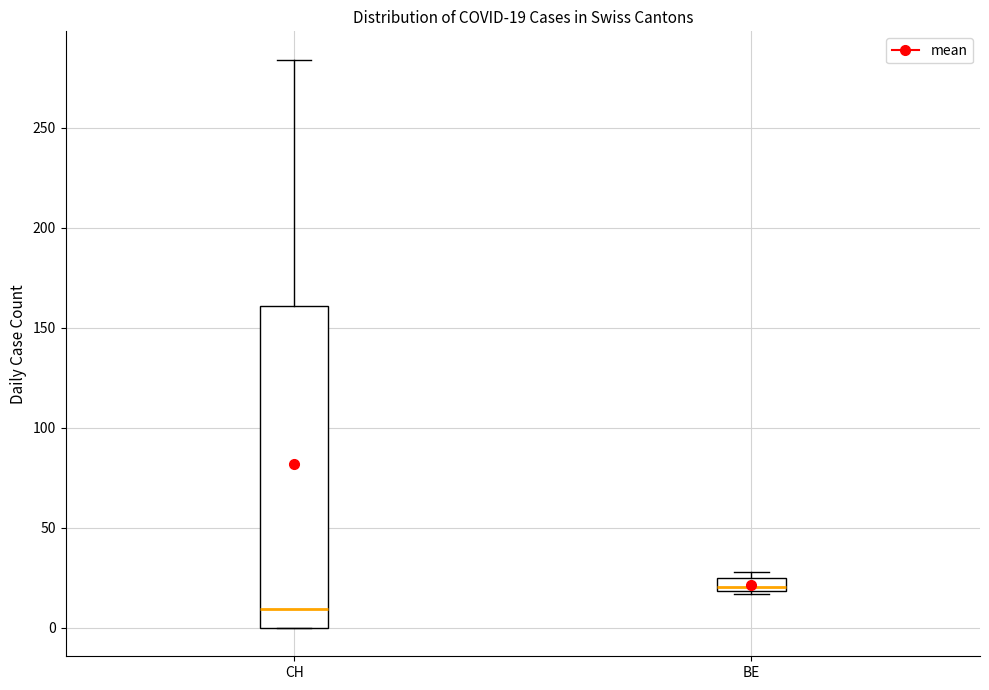

Which box's median line is the lowest?

CH